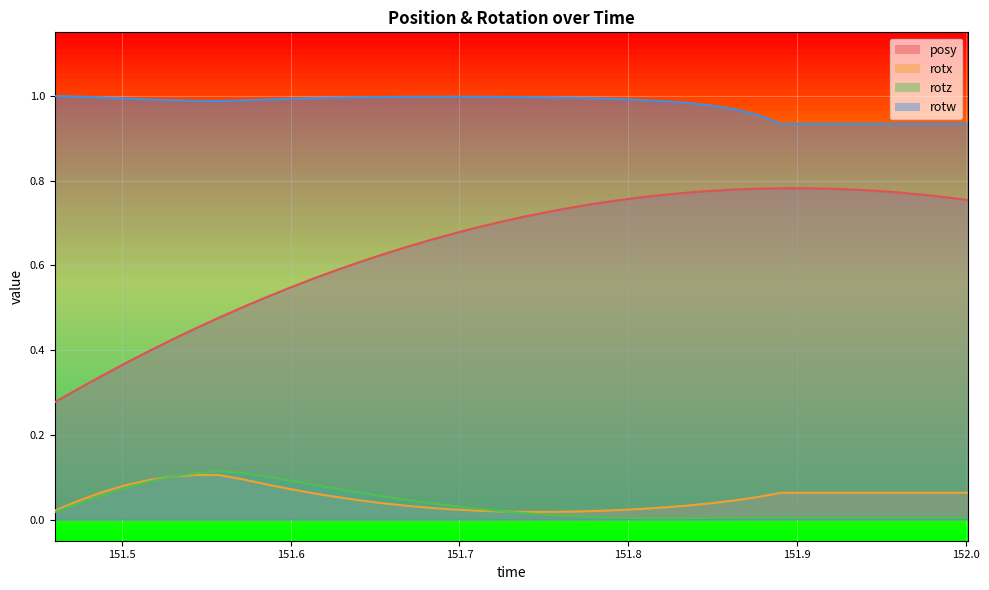

Is the value of rotw at 26 greater than the value of rotx at 16?

Yes